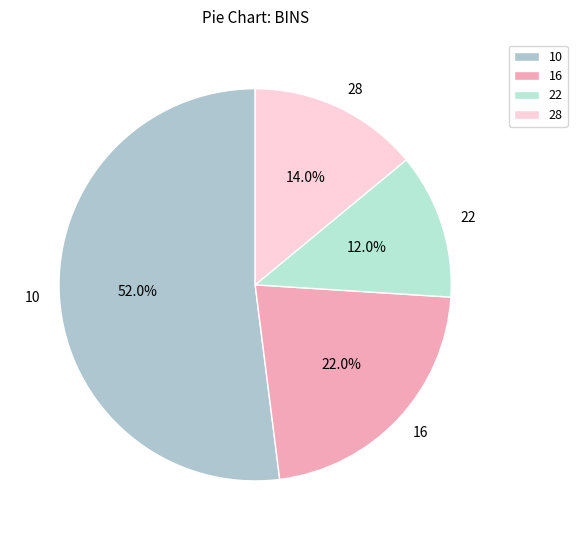

The 16 slice represents 22% of the pie. True or false?

True